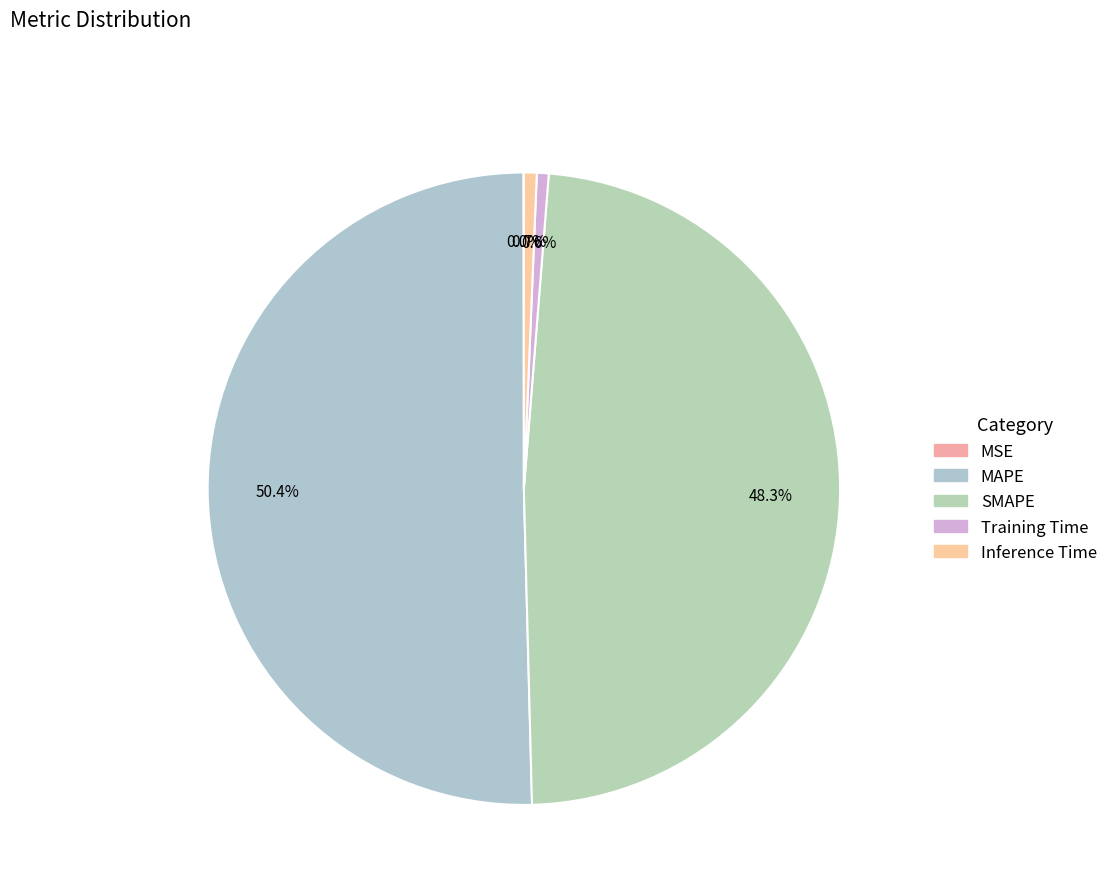

Is it true that MSE is 0% of the pie?

True